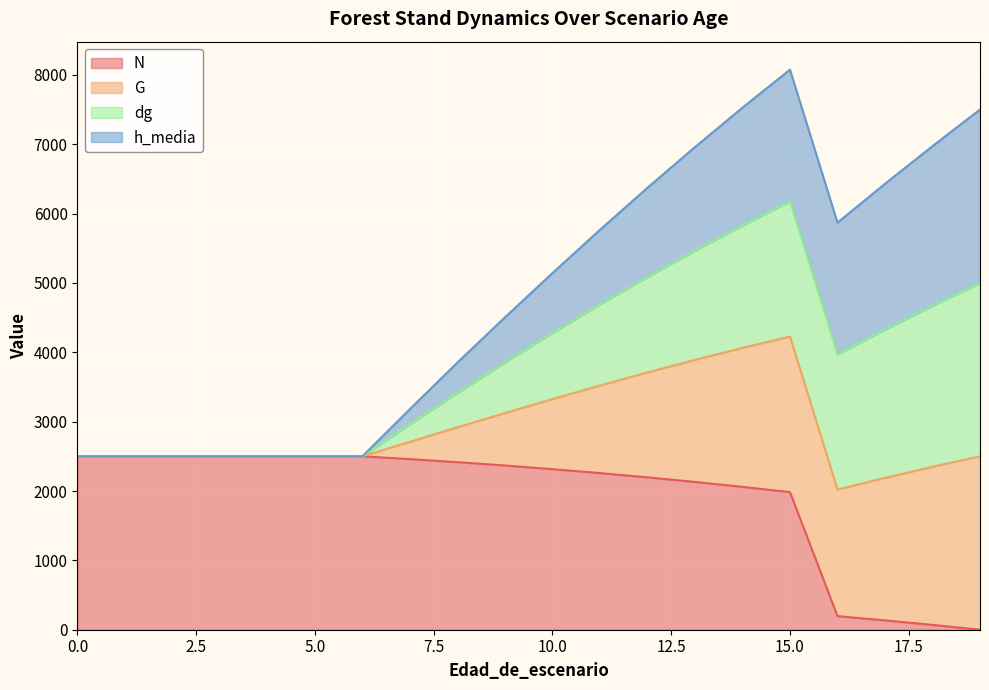

What is the total value across all series at 0.0?

2500.0